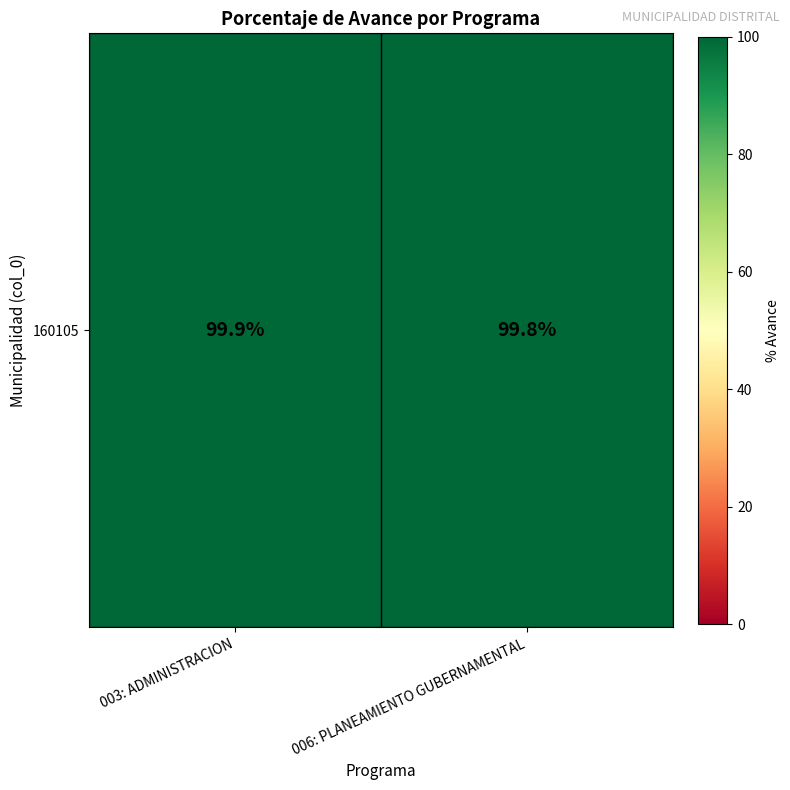

How many values are between 99 and 100?

2